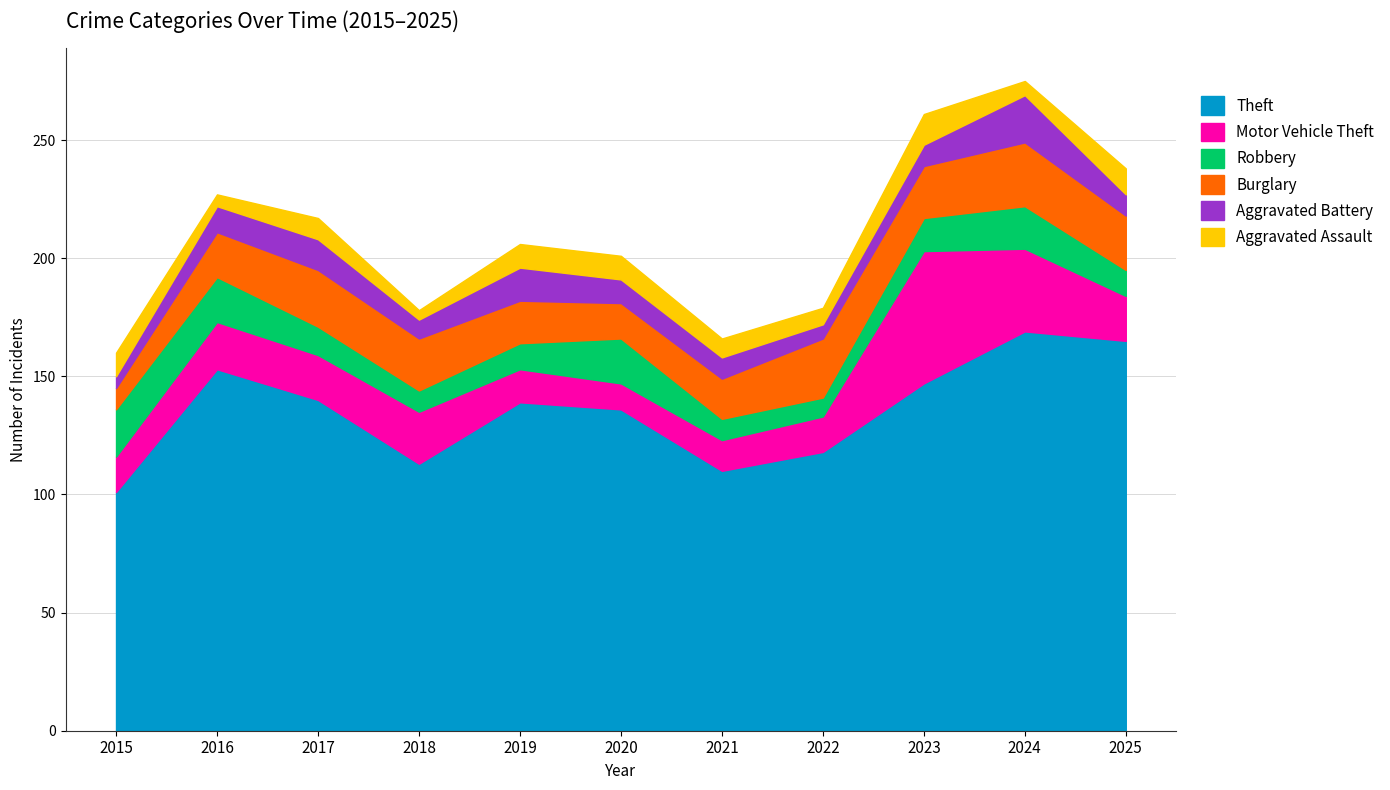

How many lines are shown in the chart?

6